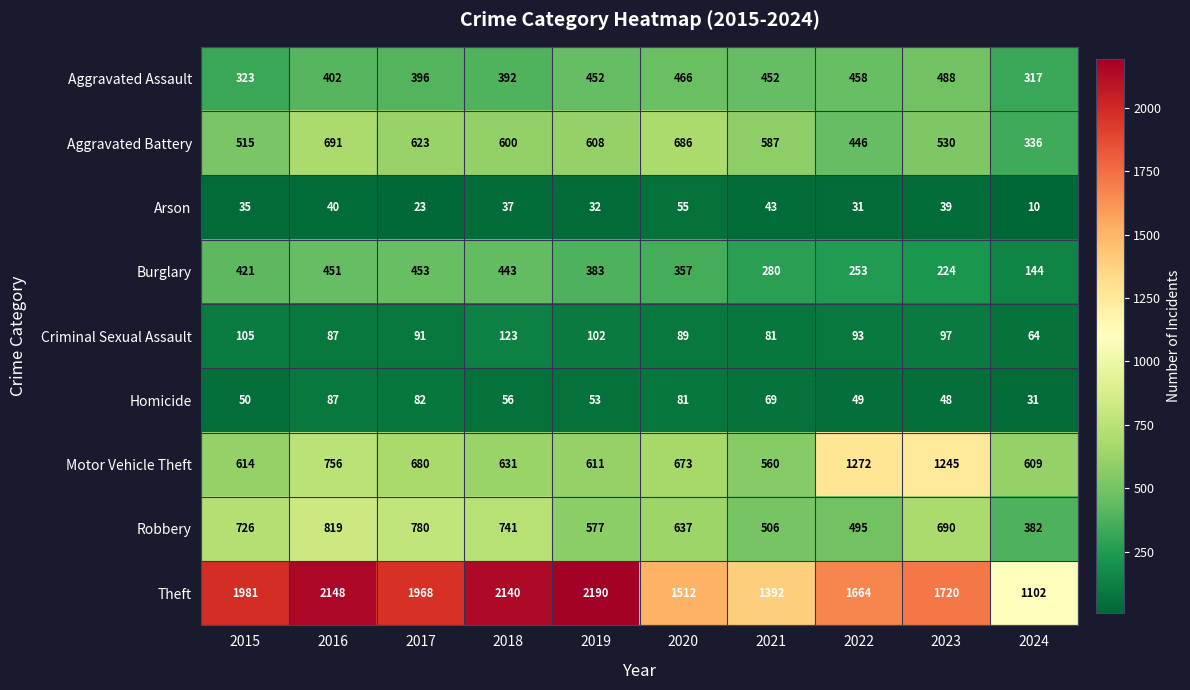

How many categories are shown in the chart?

10